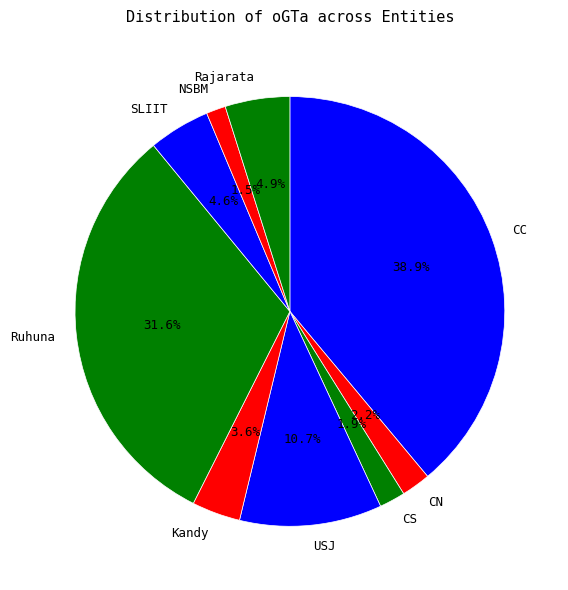

What is the largest slice in the pie chart?

CC